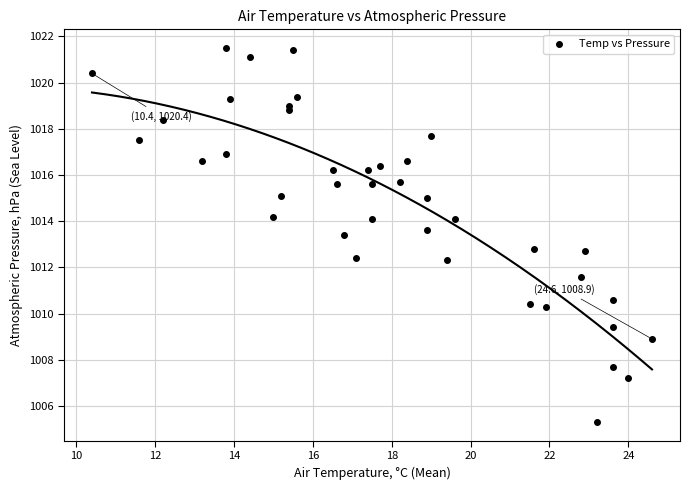

What is the range of Y values (max minus min)?

16.2